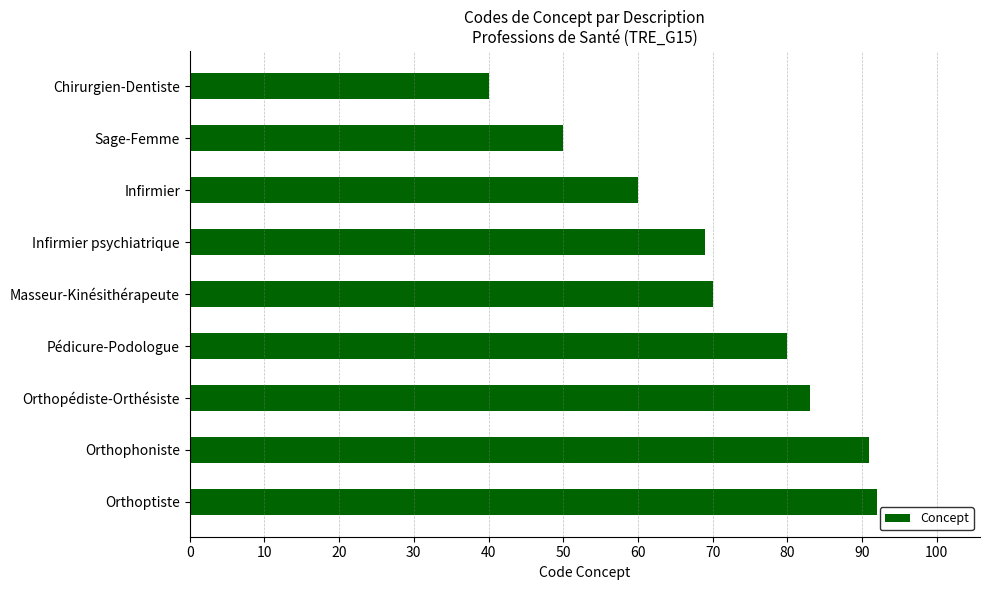

Are the bars grouped side by side (vs. stacked)?

No